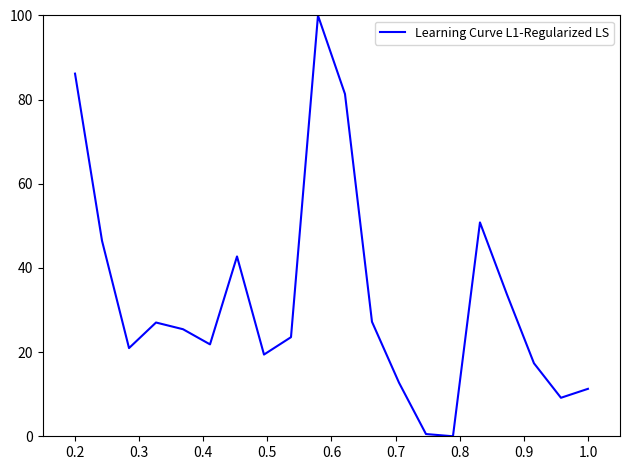

What is the difference between the maximum and minimum values?

100.0